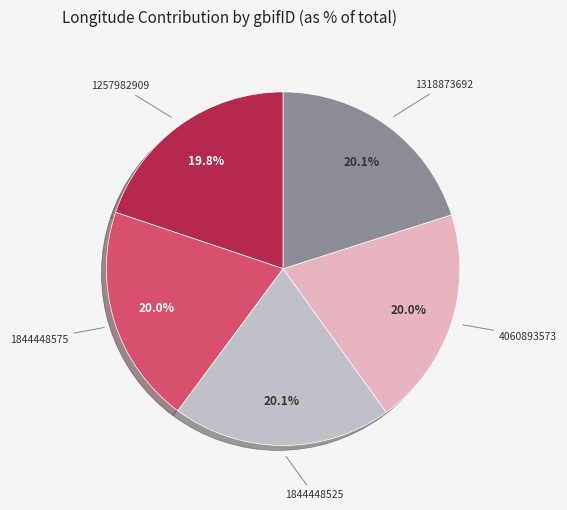

Does any single category account for the majority?

No